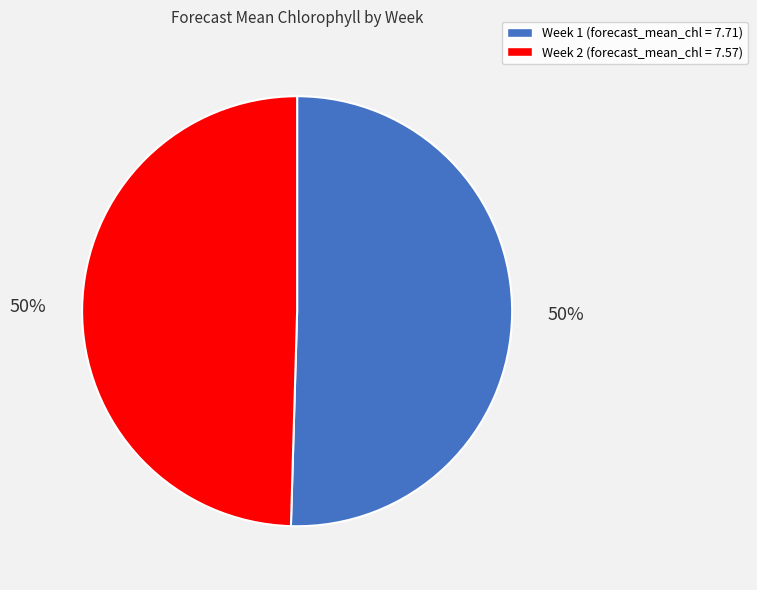

To the nearest percent, what portion does Week 2 represent?

50%